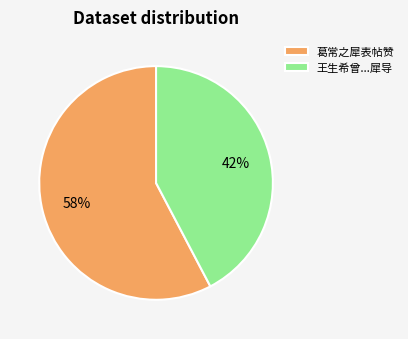

What is the ratio of the value at 葛常之犀表帖赞 to the value at 王生希曾...犀导?

1.4